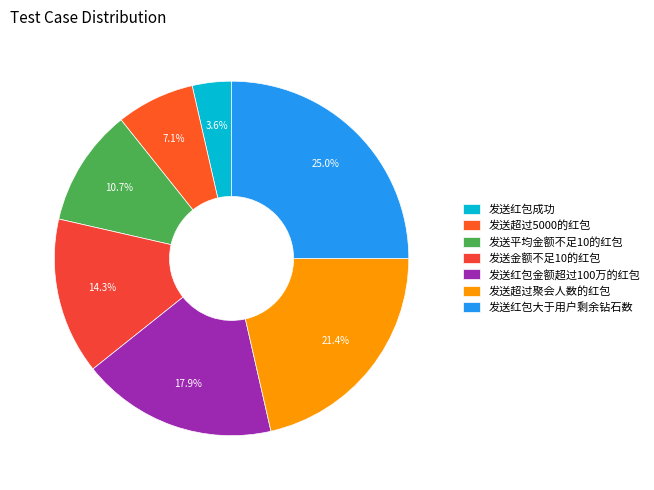

How much of the chart is everything except 发送红包大于用户剩余钻石数?

75.0%